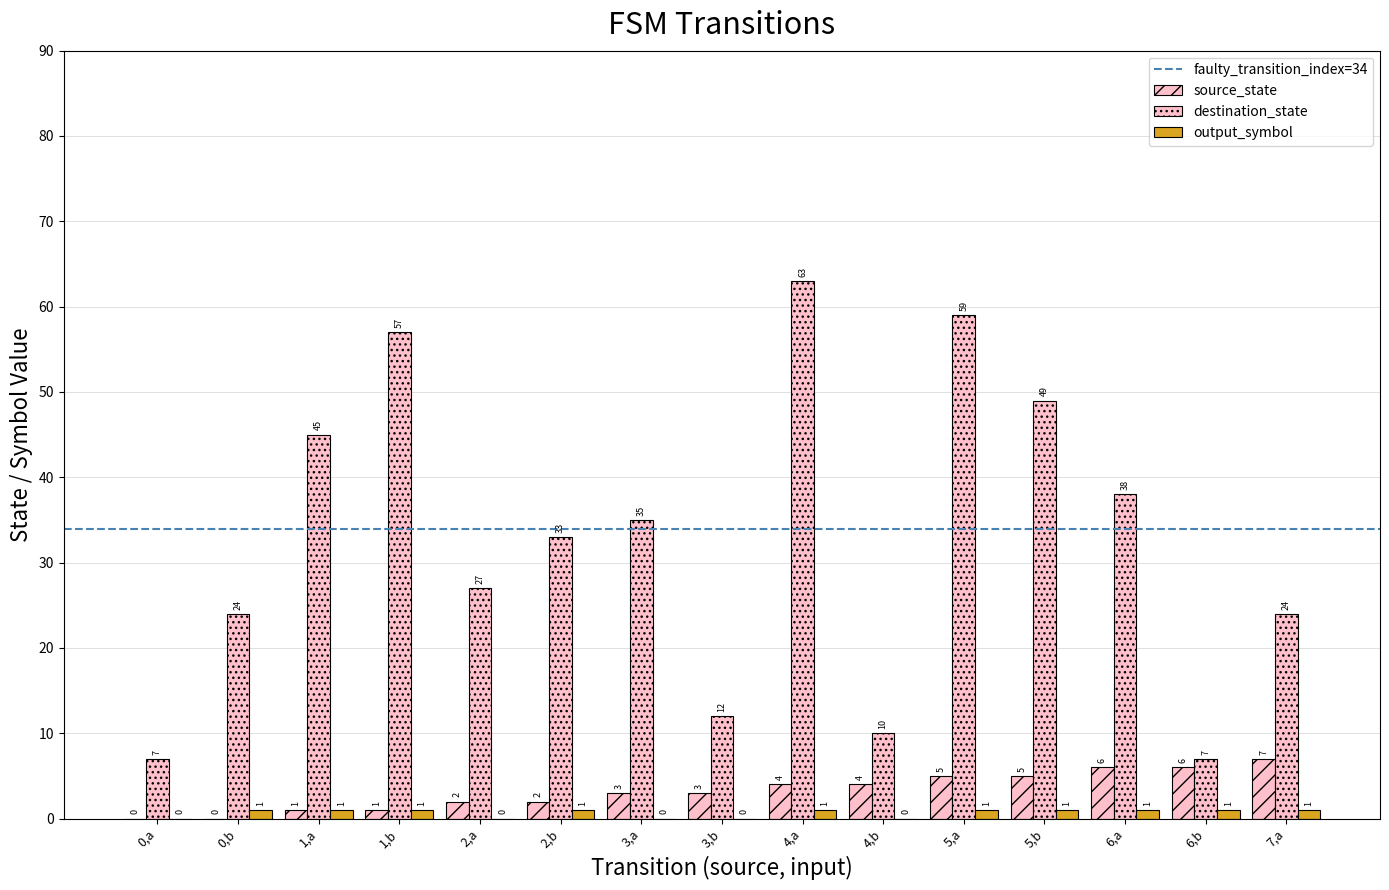

How many positive values does the output_symbol series have?

10